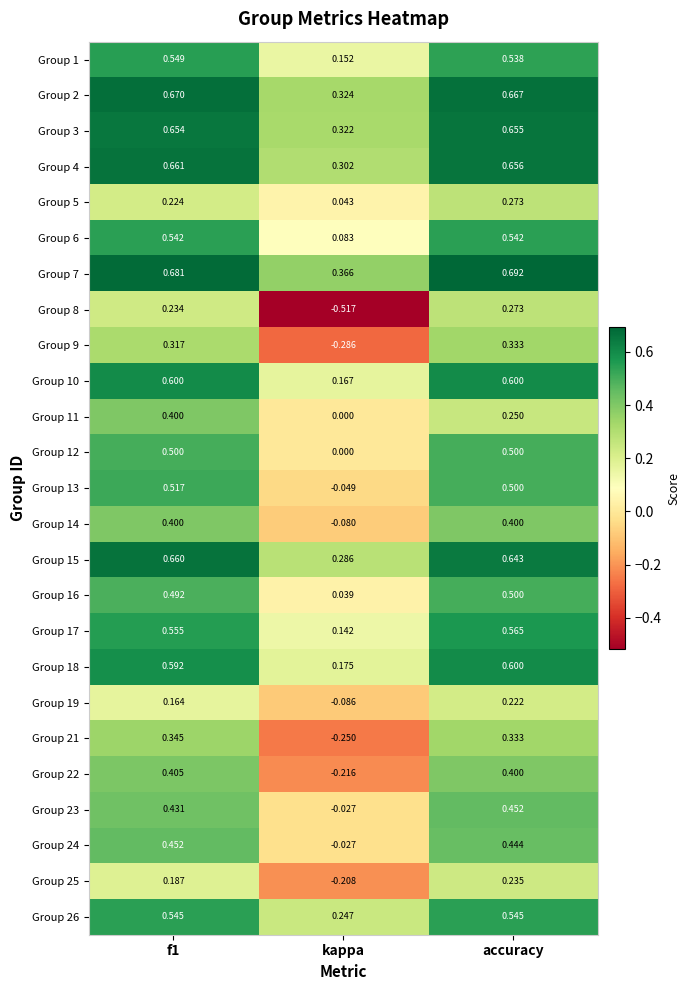

At which label is Group 5 closest to 0?

kappa